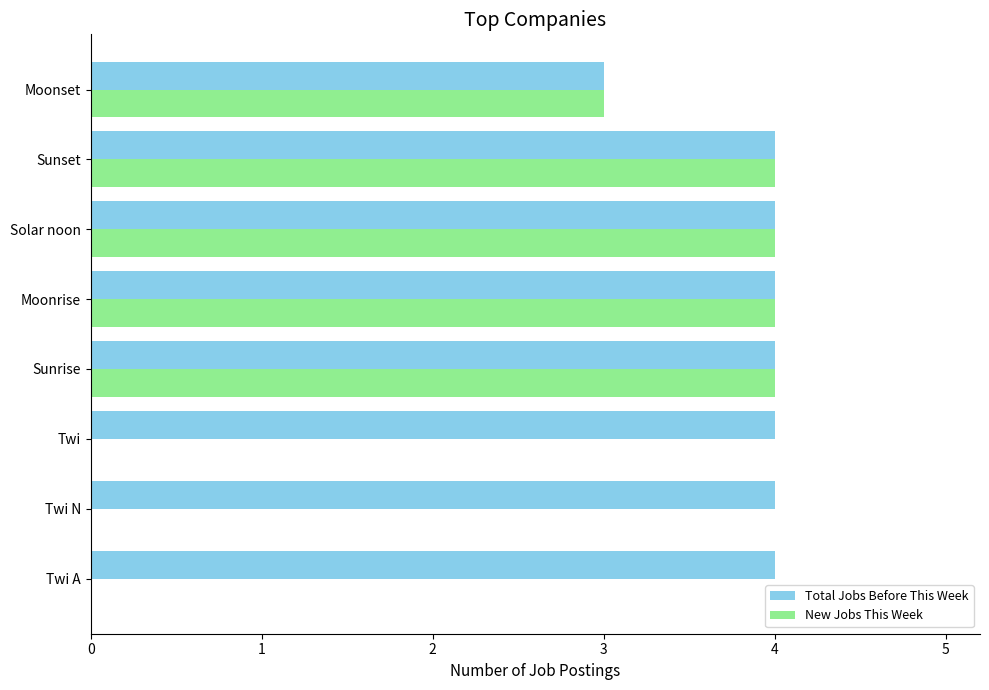

How many series are shown in this chart?

2